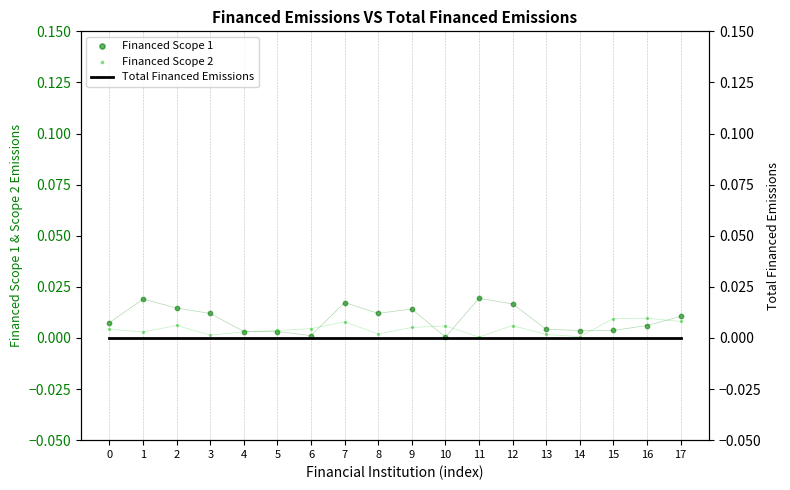

What are all the series names shown in the legend?

Financed Scope 1, Financed Scope 2, Total Financed Emissions